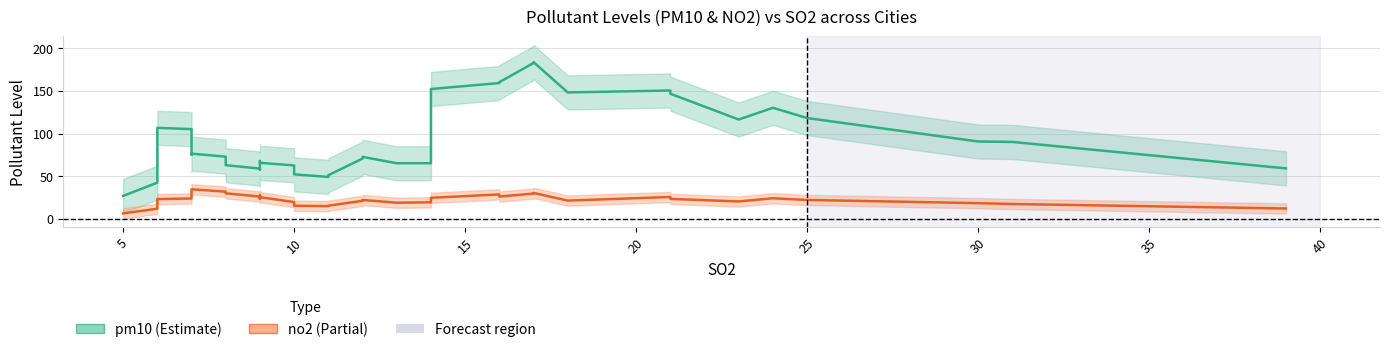

True or false: pm10 has more than 2 interior local peaks.

True